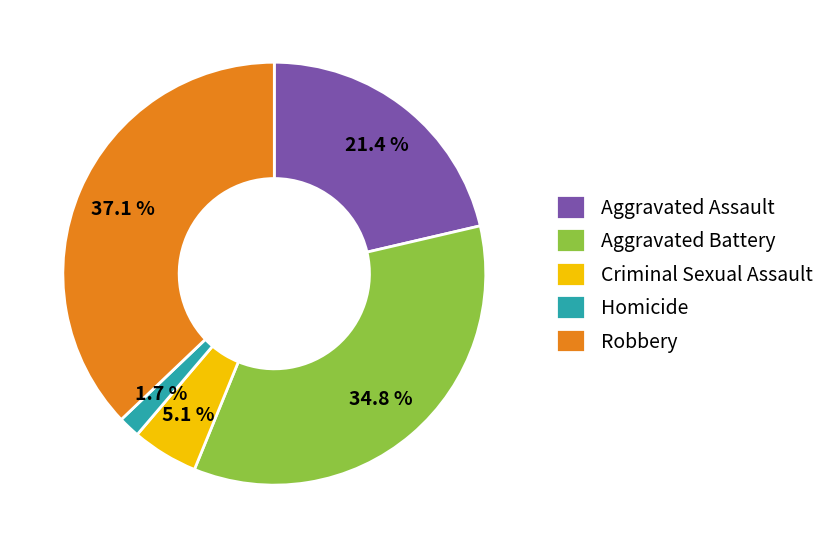

Which has a higher value, Robbery or Homicide?

Robbery